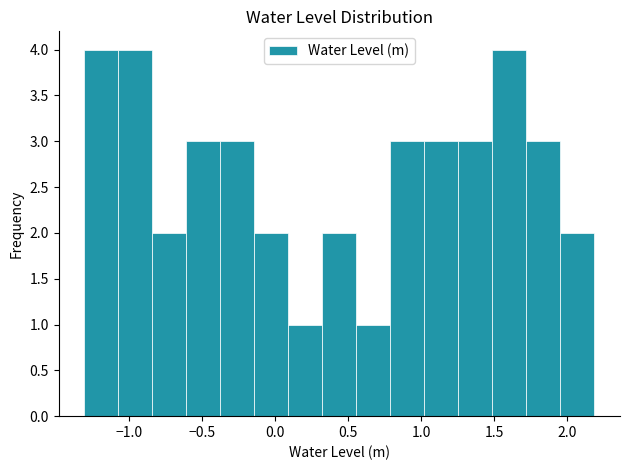

Reading left to right, transcribe this chart: for each bar, give the range it covers on the x-axis and its height. Neither the bar edges nor the heights are printed on the chart, so give them approximately, as read against the axes.

-1.30 to -1.05: 4
-1.05 to -0.85: 4
-0.85 to -0.60: 2
-0.60 to -0.35: 3
-0.35 to -0.15: 3
-0.15 to 0.10: 2
0.10 to 0.30: 1
0.30 to 0.55: 2
0.55 to 0.80: 1
0.80 to 1.00: 3
1.00 to 1.25: 3
1.25 to 1.50: 3
1.50 to 1.70: 4
1.70 to 1.95: 3
1.95 to 2.20: 2